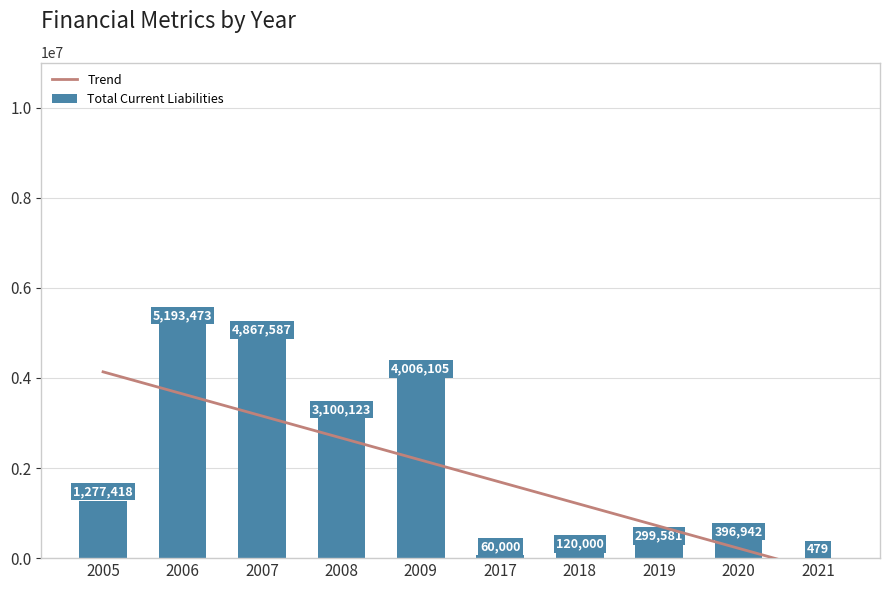

The value of Total Current Liabilities at 2006 is 1392337. True or false?

False